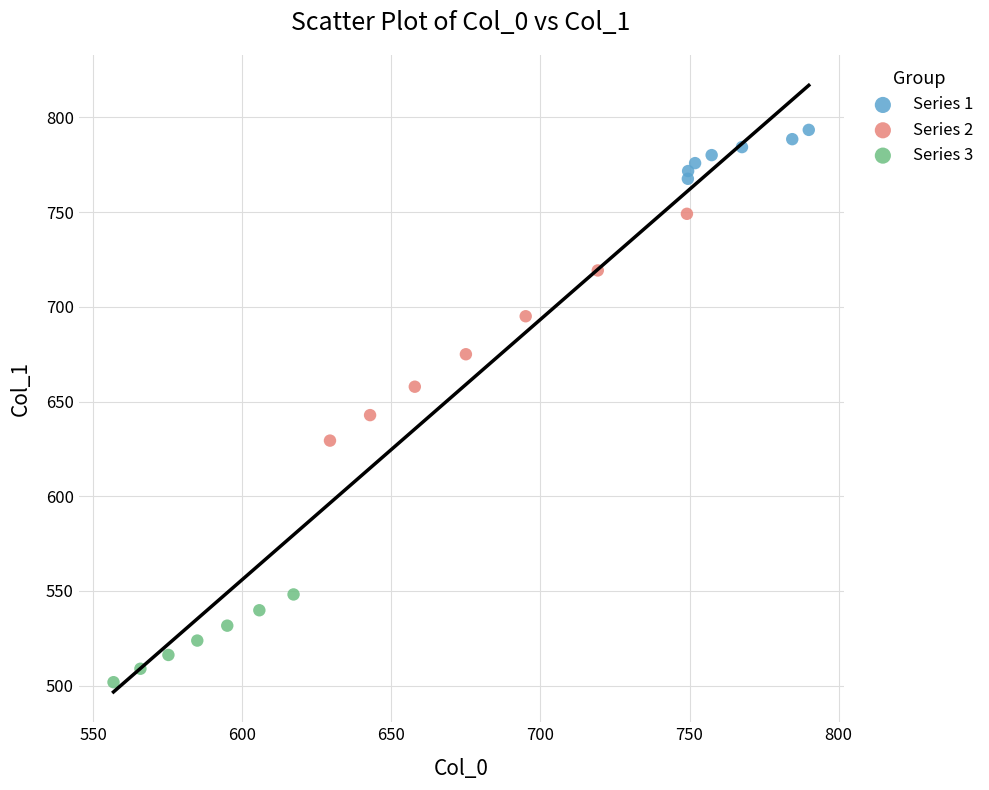

What are all the series names shown in the legend?

Series 1, Series 2, Series 3